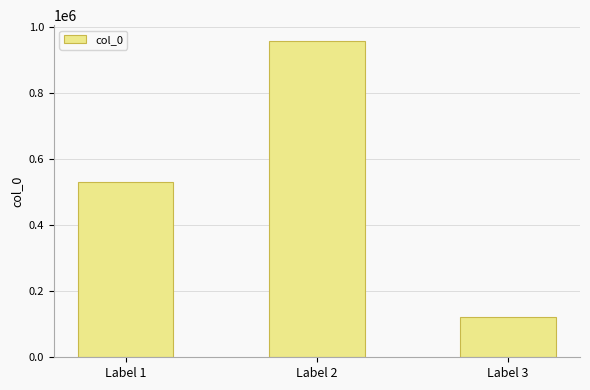

What is the difference between the maximum and minimum values?

835066